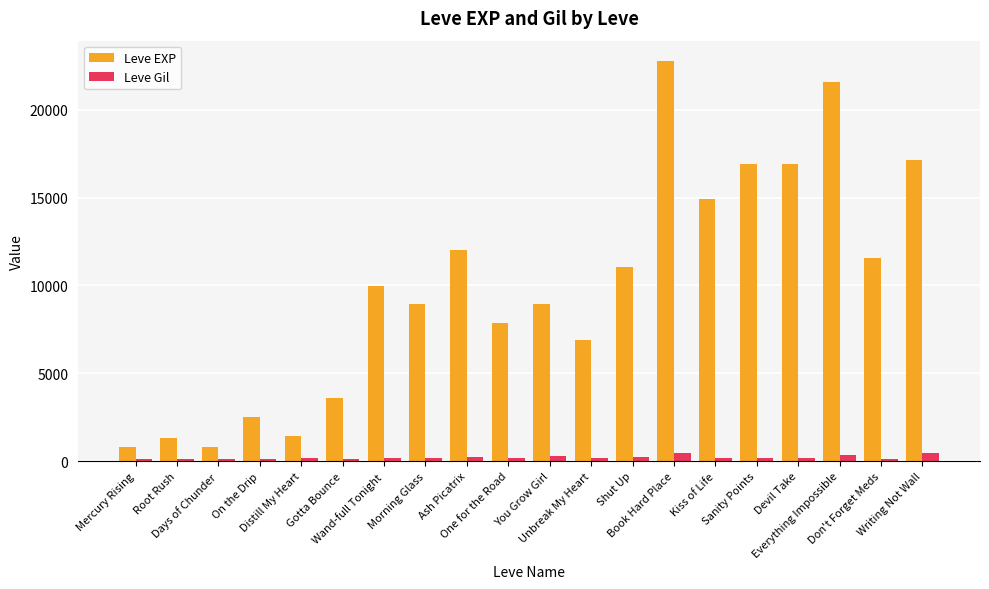

What are all the series names shown in the legend?

Leve EXP, Leve Gil